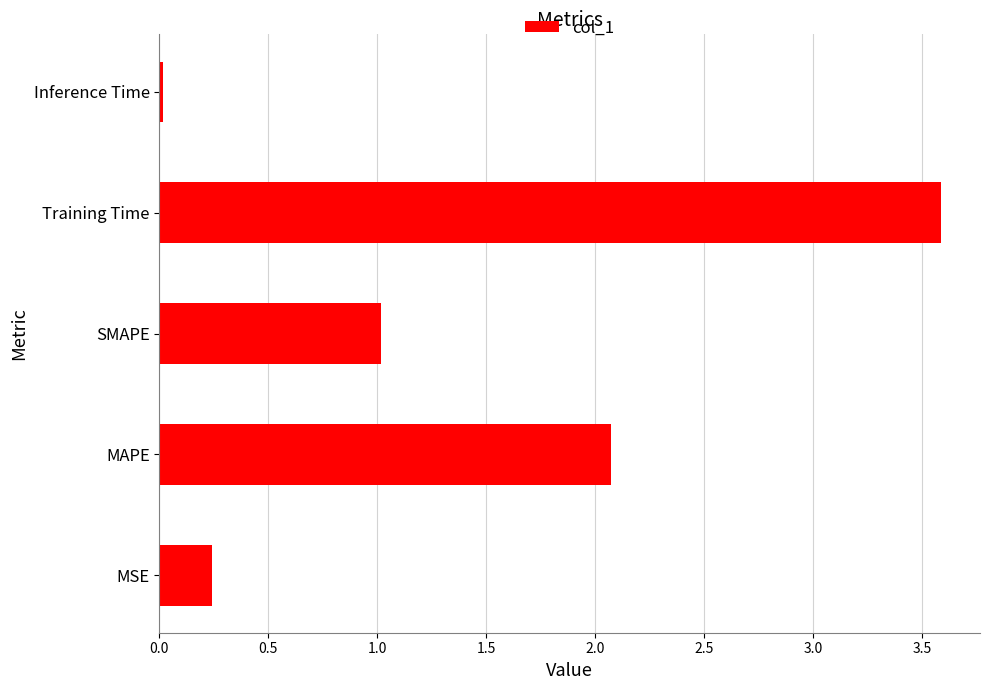

List the labels in order of value, largest first.

Training Time, MAPE, SMAPE, MSE, Inference Time